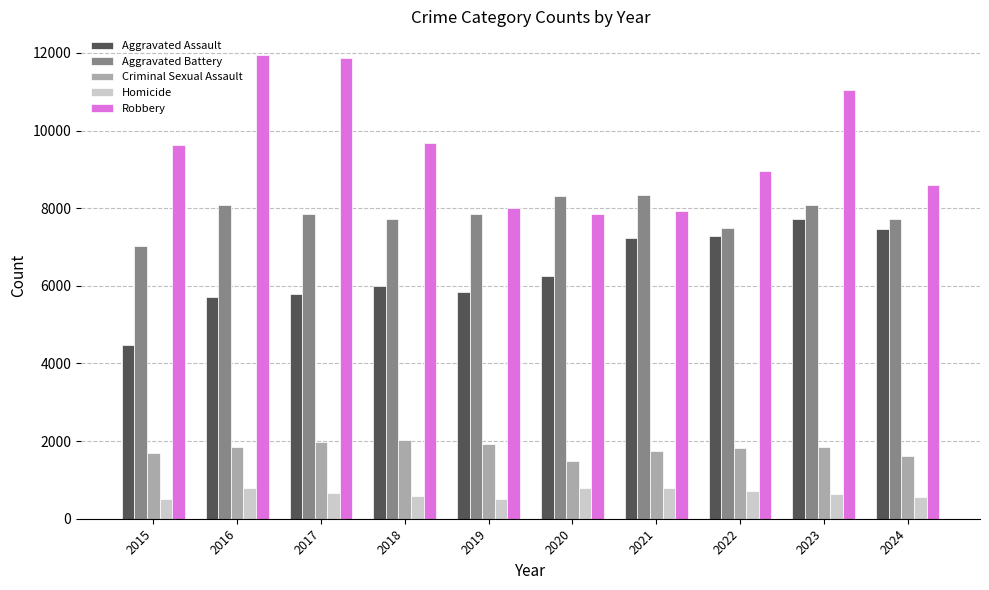

Which series has the largest total across all categories?

Robbery